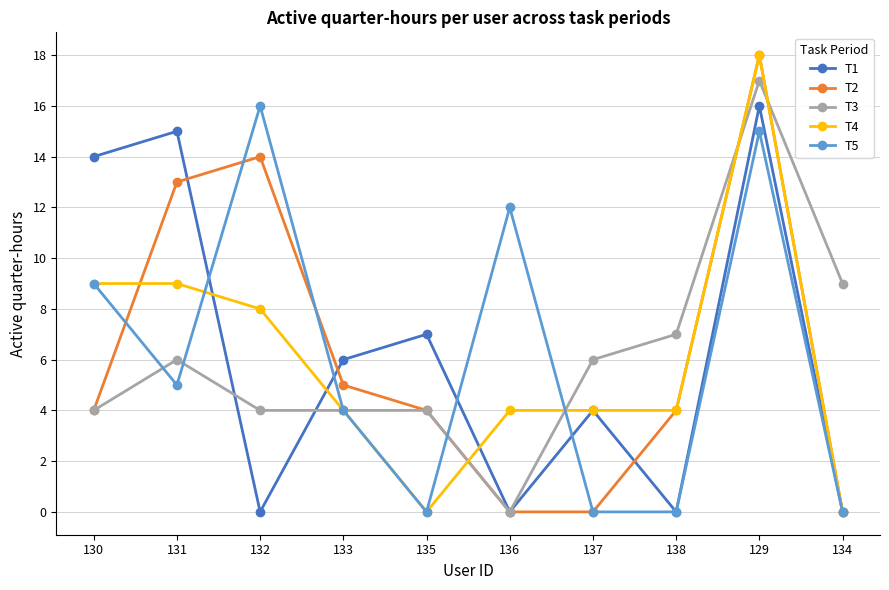

What is the difference between the highest and lowest values at 129?

3